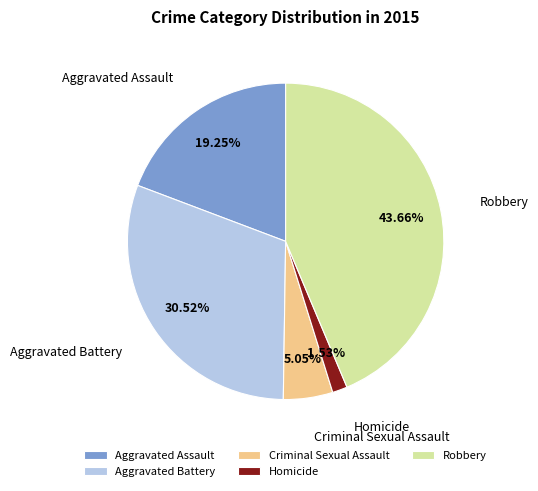

Rank the categories by value from highest to lowest.

Robbery, Aggravated Battery, Aggravated Assault, Criminal Sexual Assault, Homicide